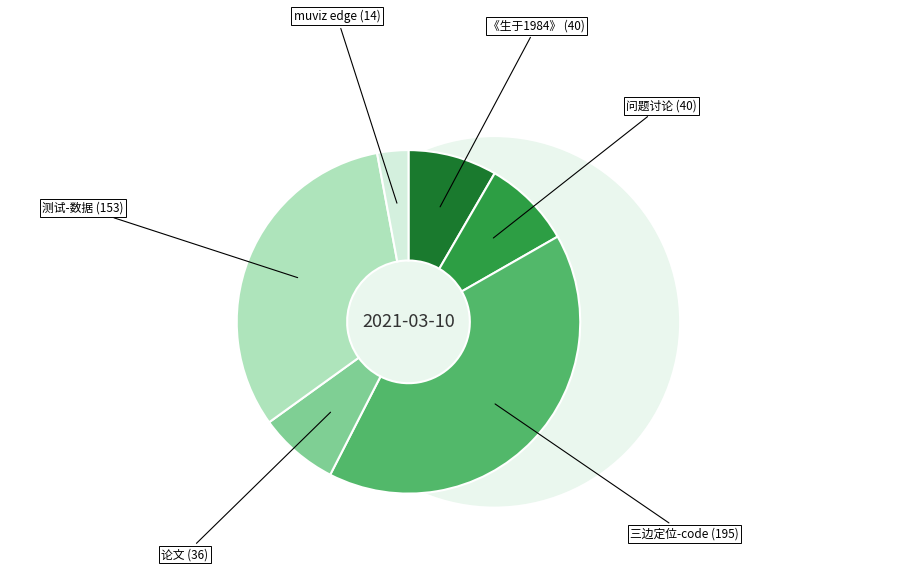

How many slices are in this pie chart?

6